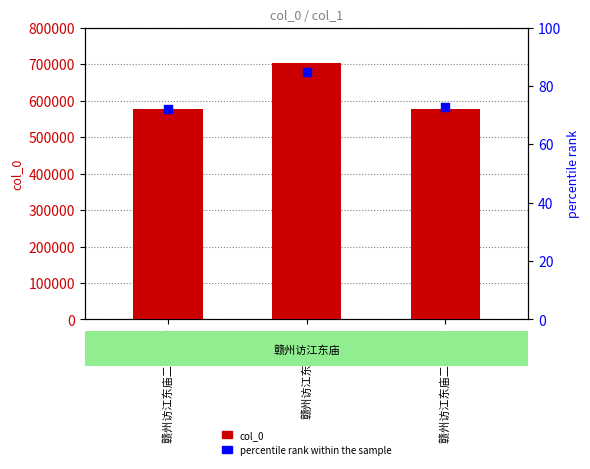

Which series has the largest Y range (max minus min)?

col_0